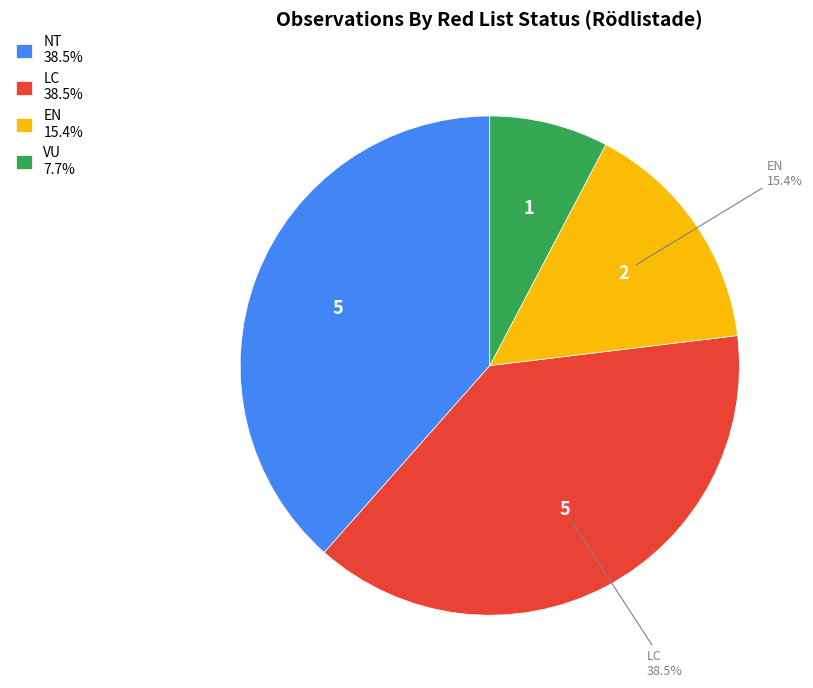

Approximately how many times larger is the value at NT compared to LC?

1.0